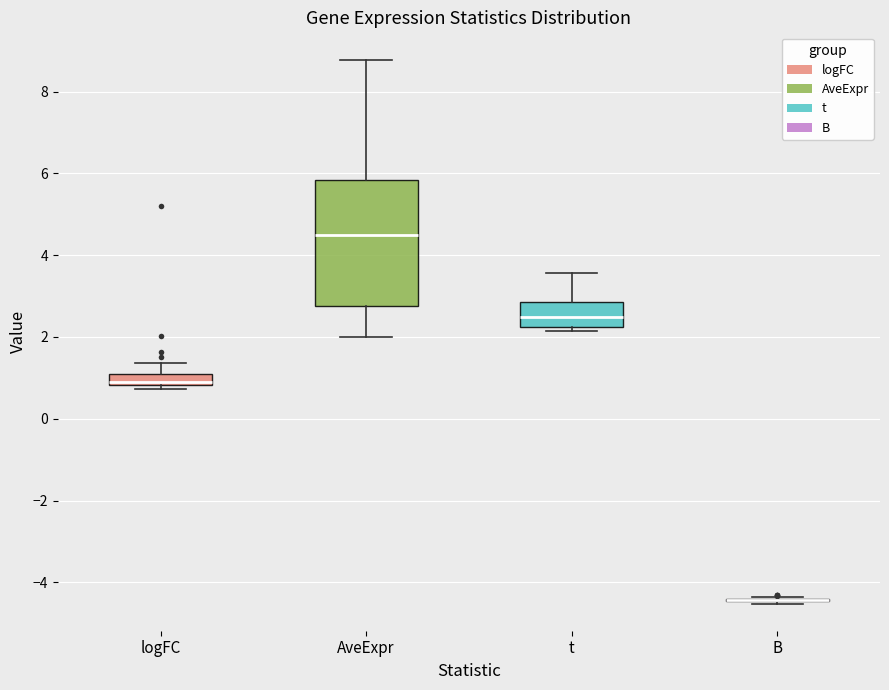

Where is the lower edge of the box for AveExpr on the y-axis? The values are not printed on the chart, so give them approximately, as read against the axis.

2.8